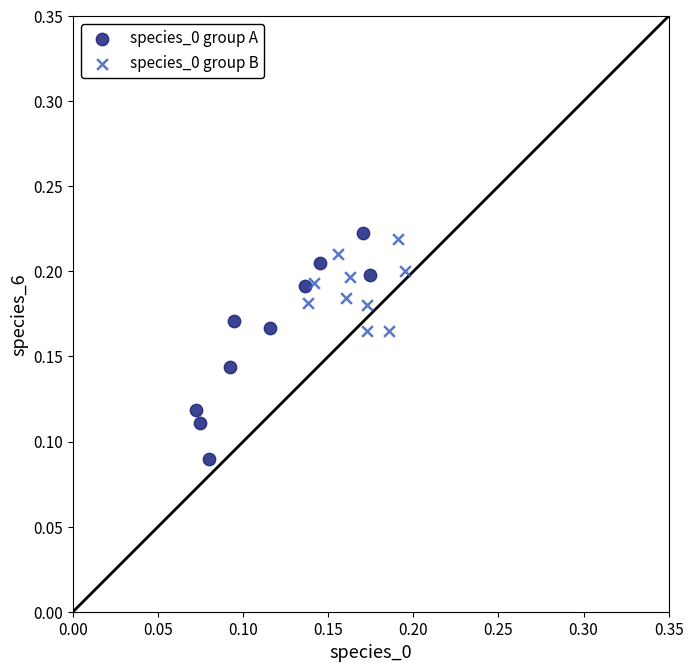

Which series has the widest spread of Y values?

species_0 group A